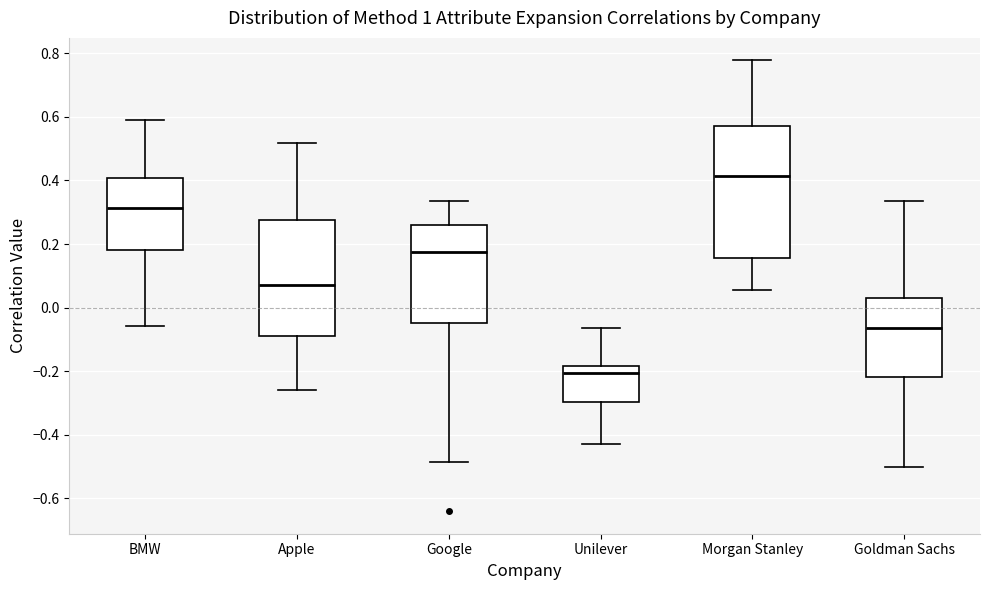

Reading left to right, read every box against the y-axis: the position of its median line, the range the box covers, and the ends of its whiskers. The values are not printed on the chart, so give them approximately, as read against the axis.

BMW: median 0.32, box 0.18 to 0.40, whiskers -0.06 to 0.60
Apple: median 0.06, box -0.08 to 0.28, whiskers -0.26 to 0.52
Google: median 0.18, box -0.06 to 0.26, whiskers -0.48 to 0.34
Unilever: median -0.20, box -0.30 to -0.18, whiskers -0.44 to -0.06
Morgan Stanley: median 0.42, box 0.16 to 0.58, whiskers 0.06 to 0.78
Goldman Sachs: median -0.06, box -0.22 to 0.02, whiskers -0.50 to 0.34